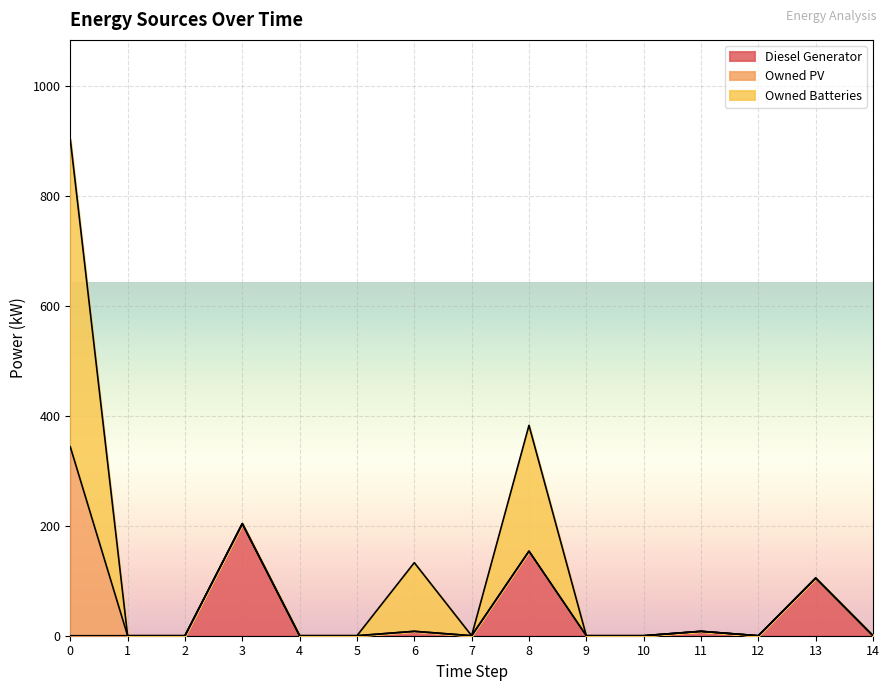

Does the chart display data point markers on the line(s)?

No